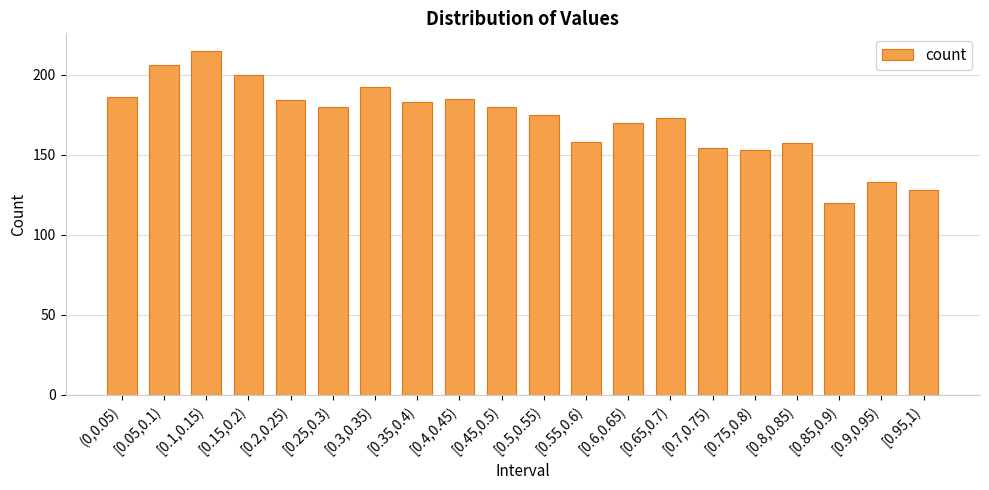

Where does the data first go above 180?

(0,0.05)